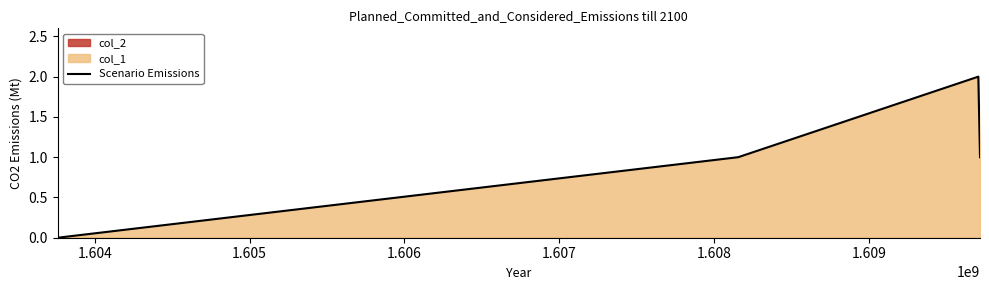

How many interior local peaks does the Scenario Emissions series have?

1